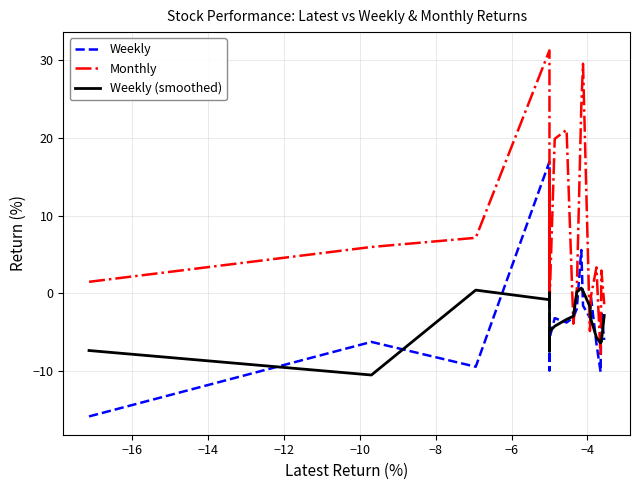

Which series has the largest range (max minus min)?

Monthly